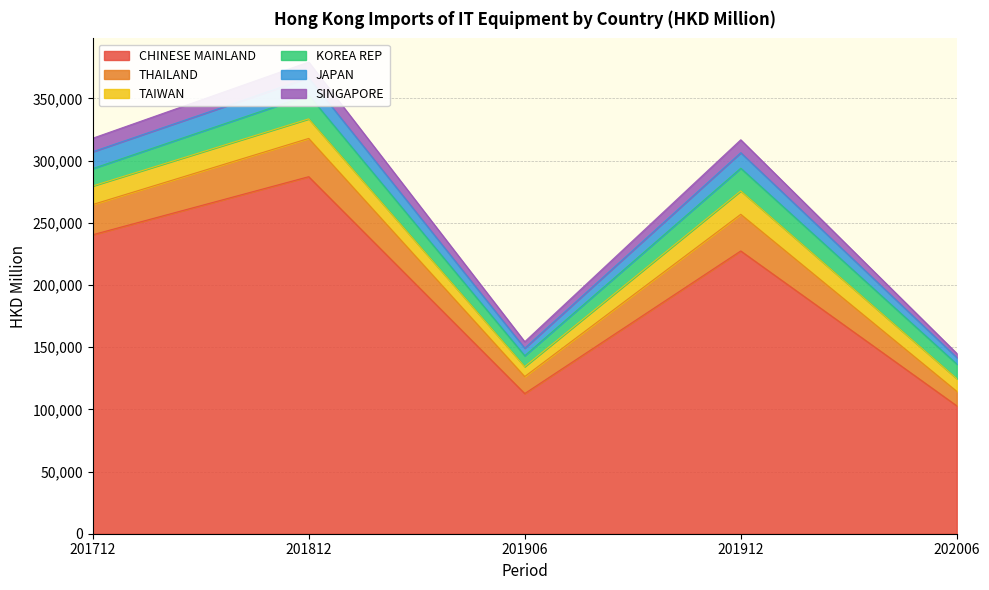

The JAPAN series shows 186399.0 at 201712. True or false?

False